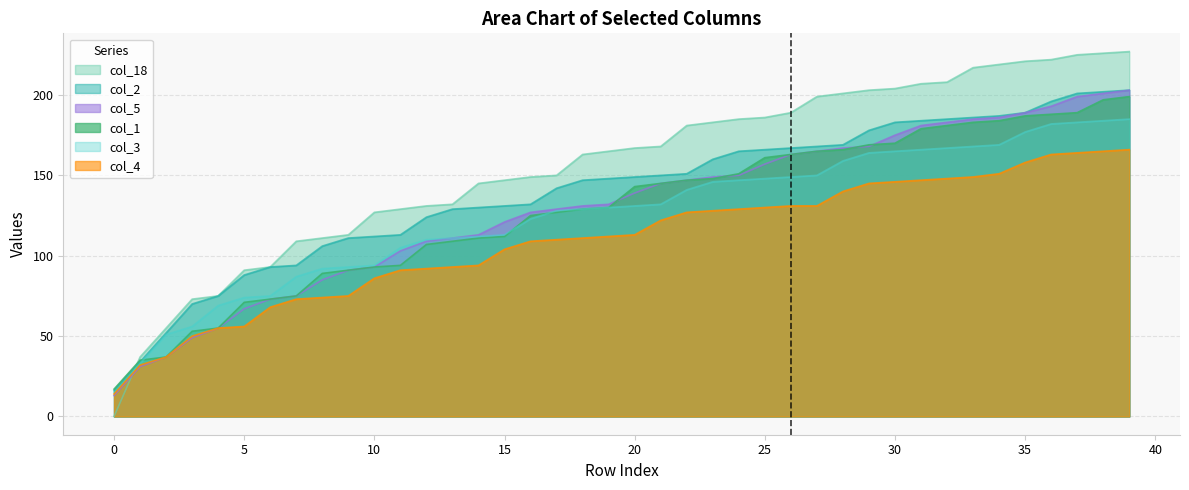

At which category is the sum across all series the highest?

39